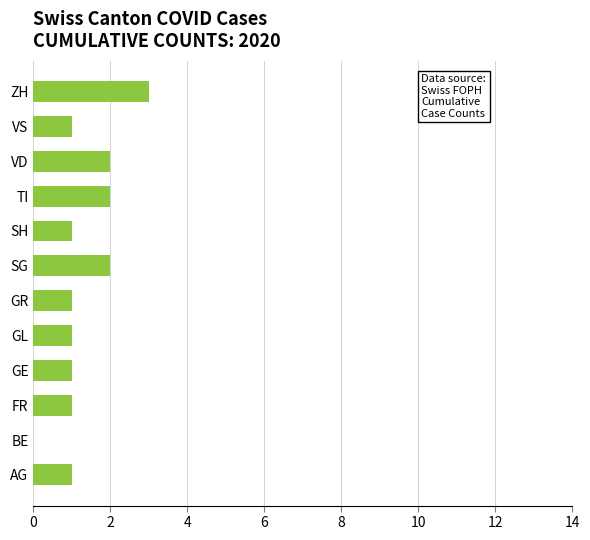

Reading bottom to top, list all the values displayed in this chart.

AG=1	BE=0	FR=1	GE=1	GL=1	GR=1	SG=2	SH=1	TI=2	VD=2	VS=1	ZH=3